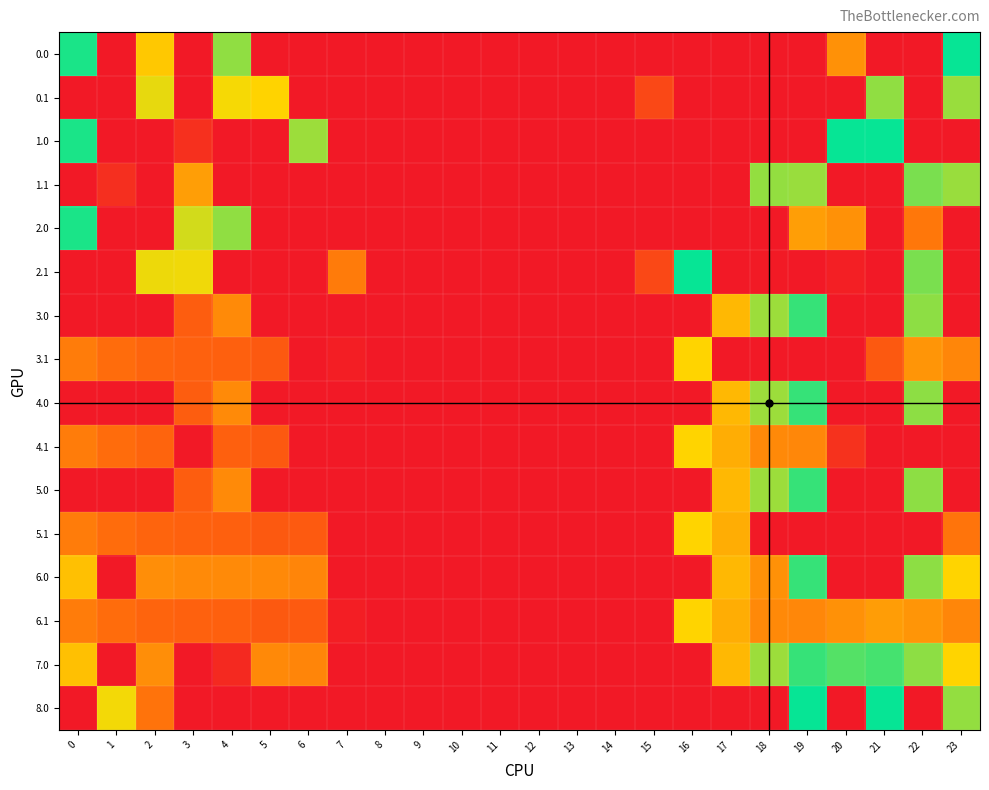

List the series in order of their peak value, lowest first.

3.1, 4.1, 5.1, 6.1, 0.1, 1.1, 3.0, 4.0, 5.0, 6.0, 7.0, 2.0, 0.0, 1.0, 2.1, 8.0